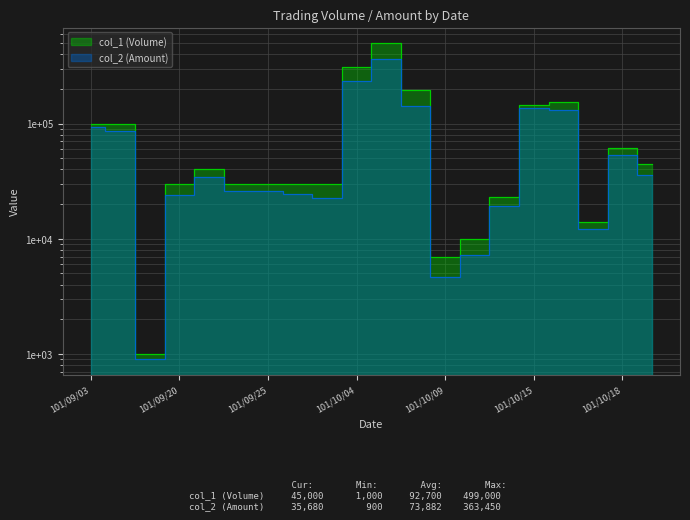

What is the greatest value displayed?

499000